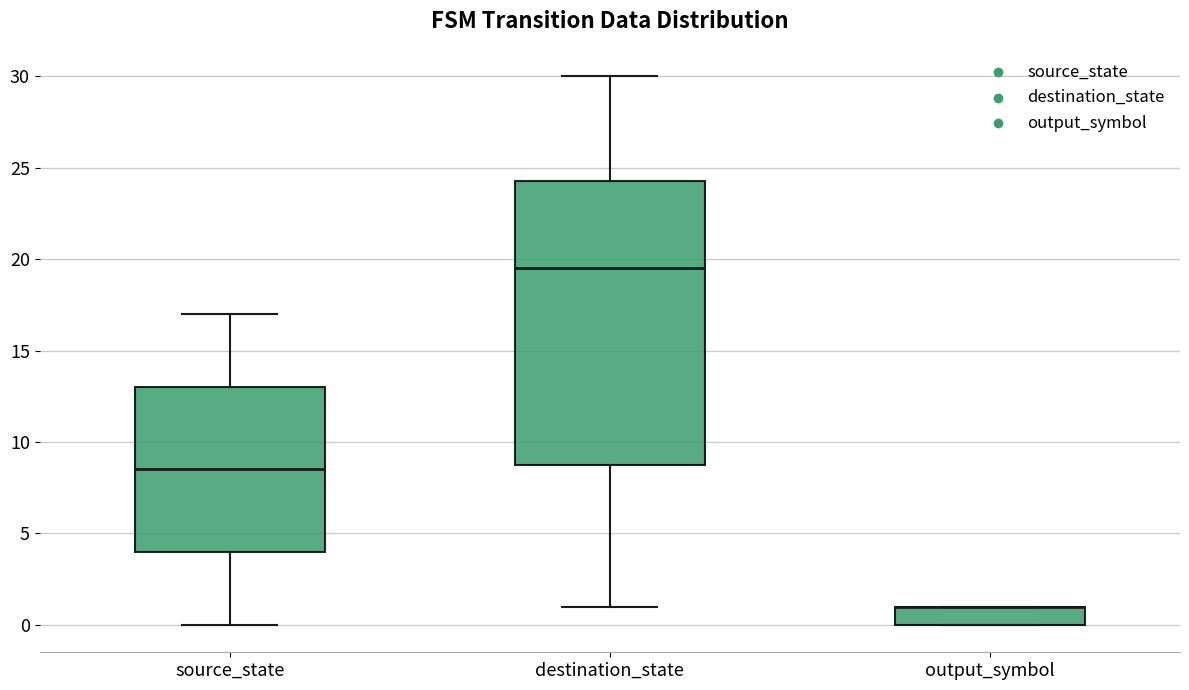

Reading left to right, read every box against the y-axis: the position of its median line, the range the box covers, and the ends of its whiskers. The values are not printed on the chart, so give them approximately, as read against the axis.

source_state: median 8.5, box 4.0 to 13.0, whiskers 0.0 to 17.0
destination_state: median 19.5, box 9.0 to 24.5, whiskers 1.0 to 30.0
output_symbol: median 1.0 (drawn on the box's upper edge), box 0.0 to 1.0, whiskers 0.0 to 1.0